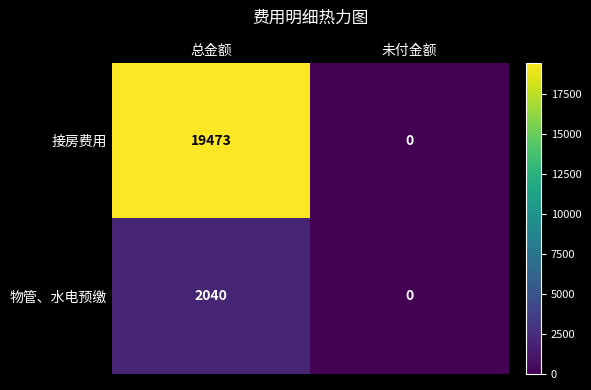

The 物管、水电预缴 series shows 0 at 未付金额. True or false?

True